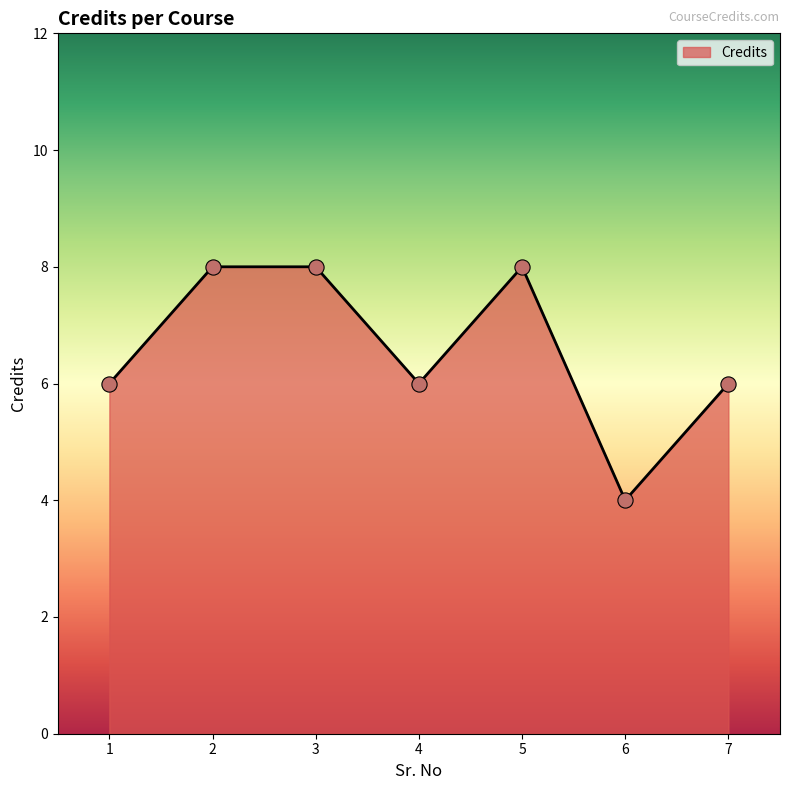

What is the change in value from 5 to 7?

-2